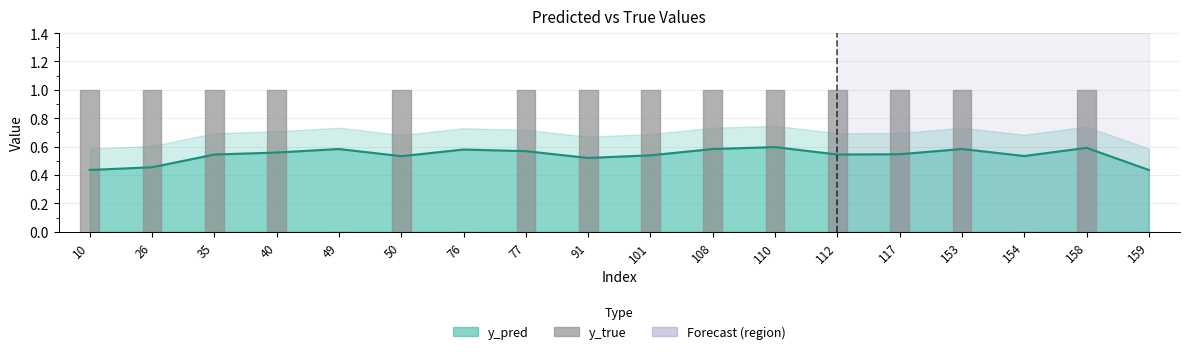

At which category does the data reach its first local peak?

49